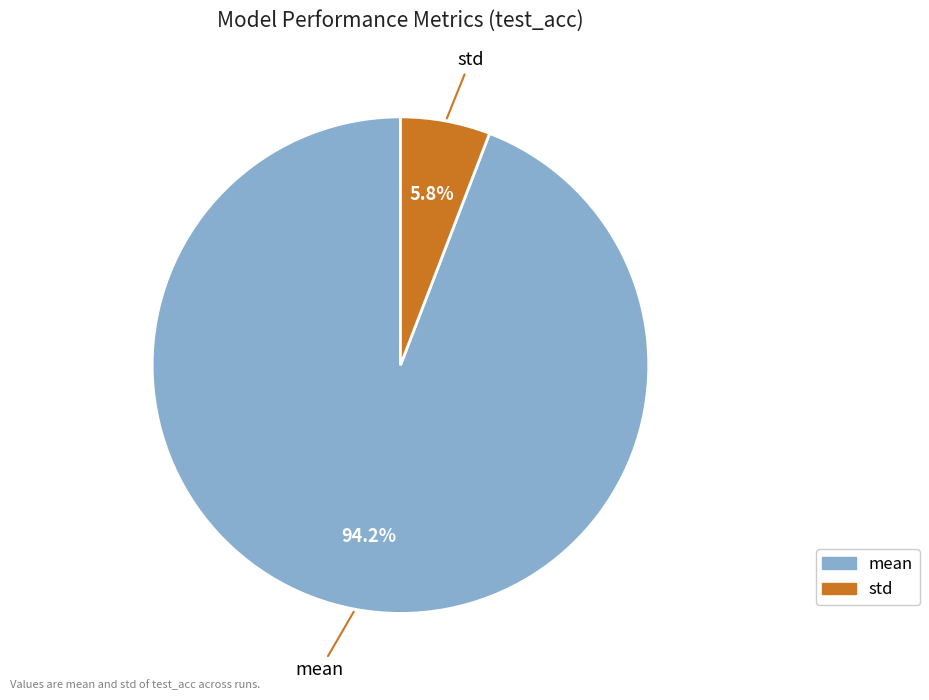

Does std represent more than half of the total?

No